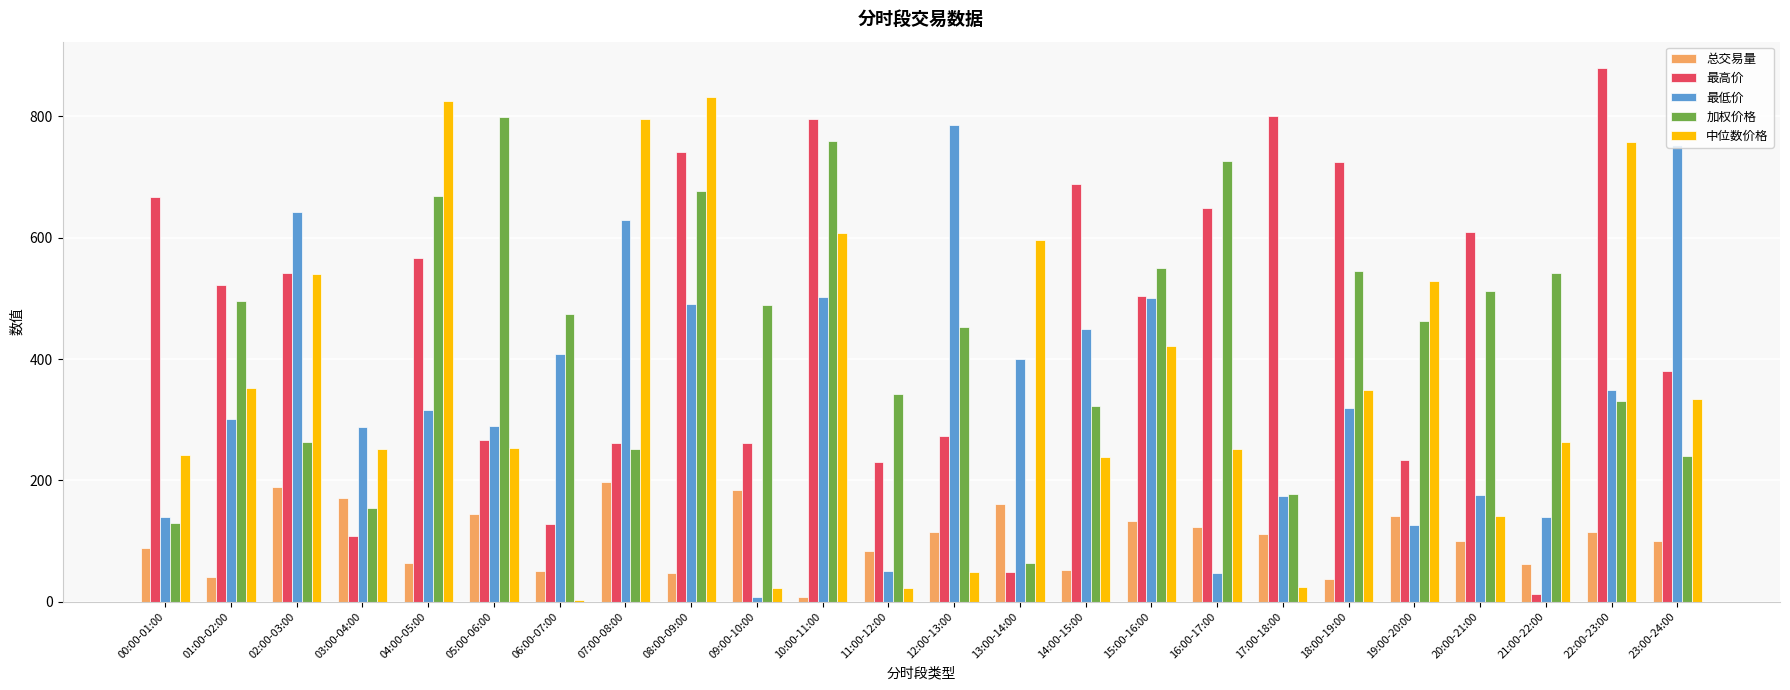

Are the bars horizontal?

No